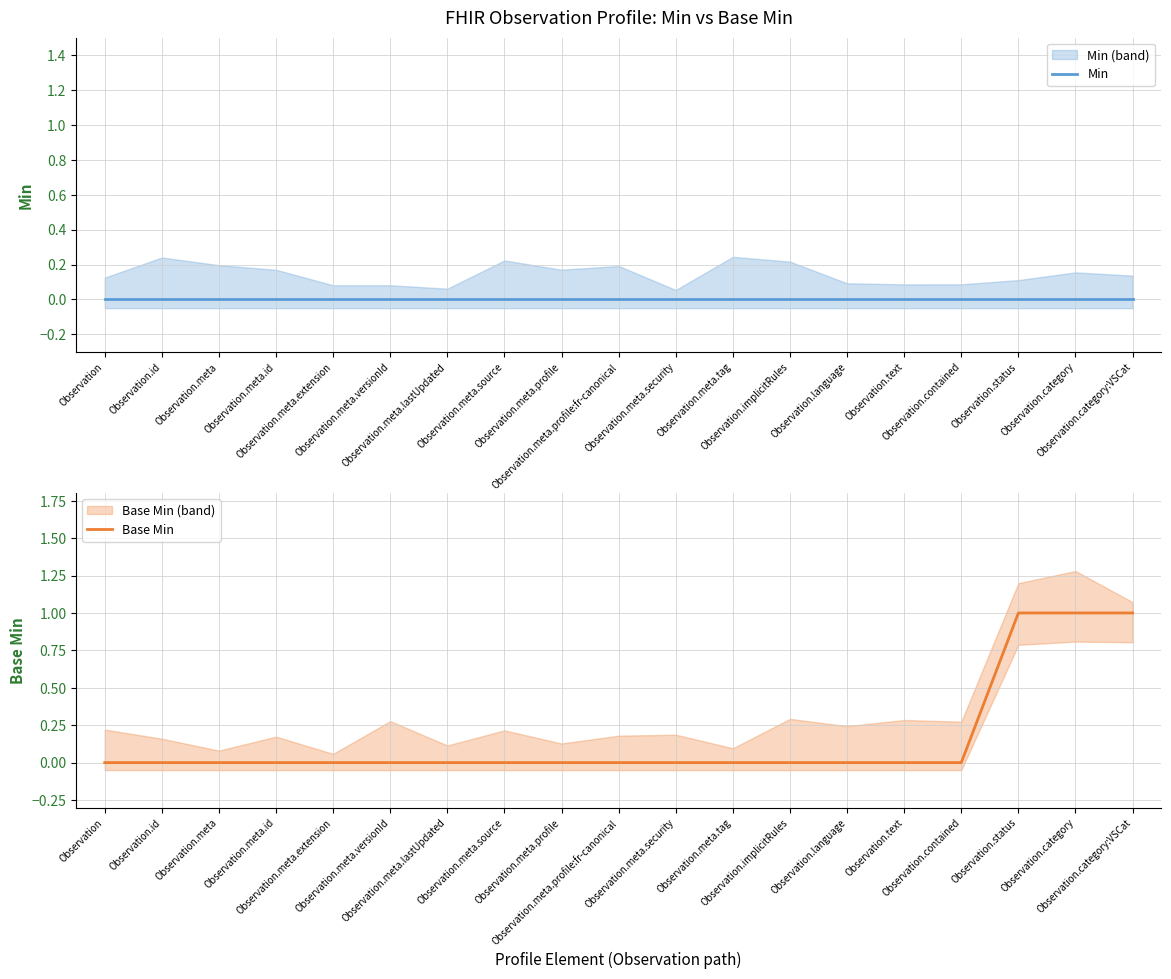

At how many categories does at least one series exceed 0?

3